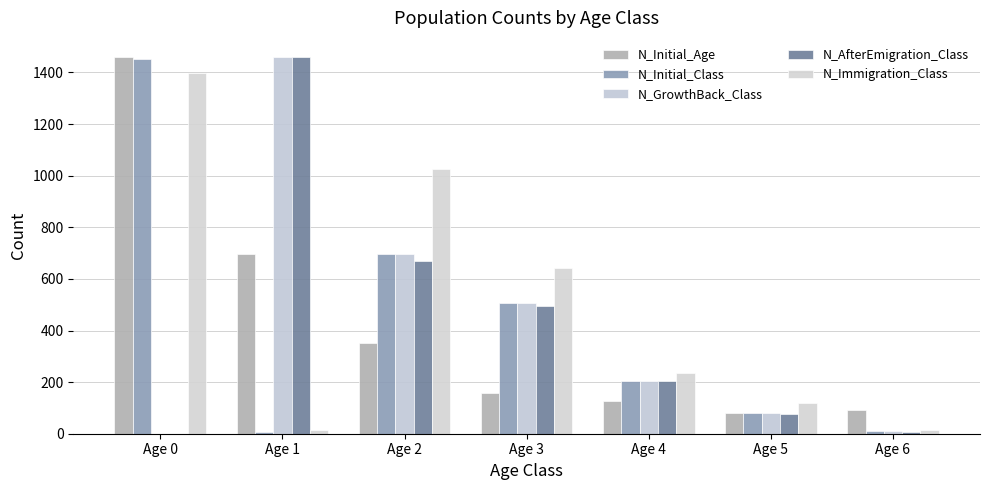

List the series in order of their peak value, highest first.

N_Initial_Age, N_GrowthBack_Class, N_AfterEmigration_Class, N_Initial_Class, N_Immigration_Class